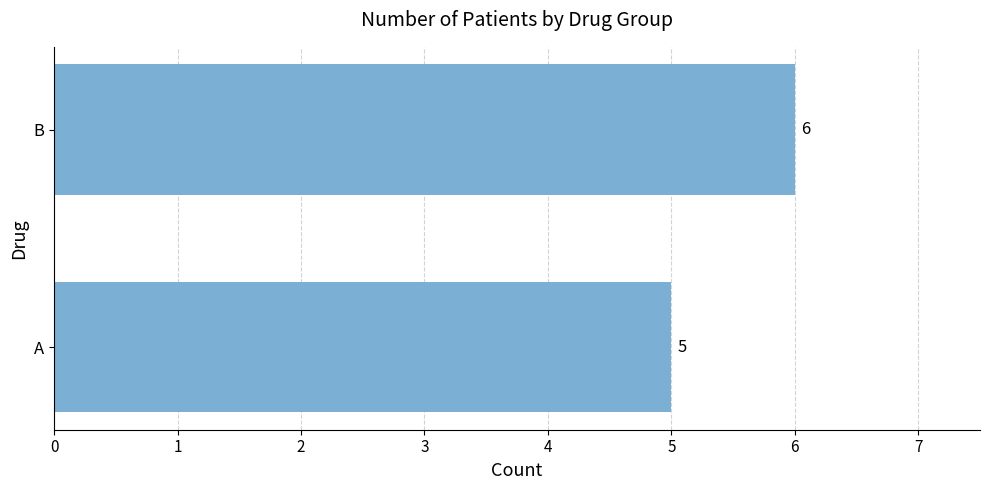

What is the maximum value shown in the chart?

6